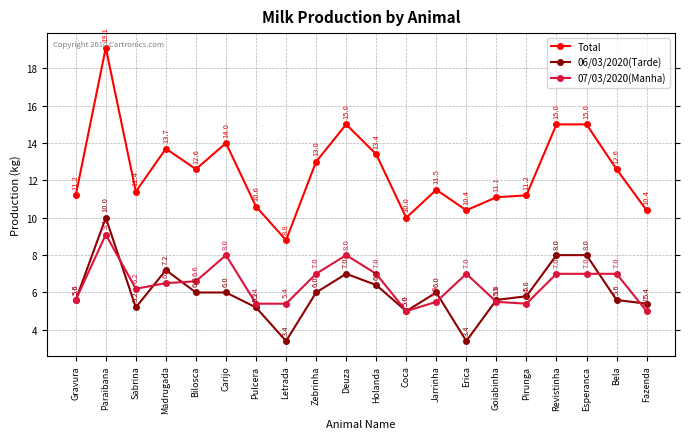

Is the value of 07/03/2020(Manha) at Esperanca greater than the value of 06/03/2020(Tarde) at Madrugada?

No